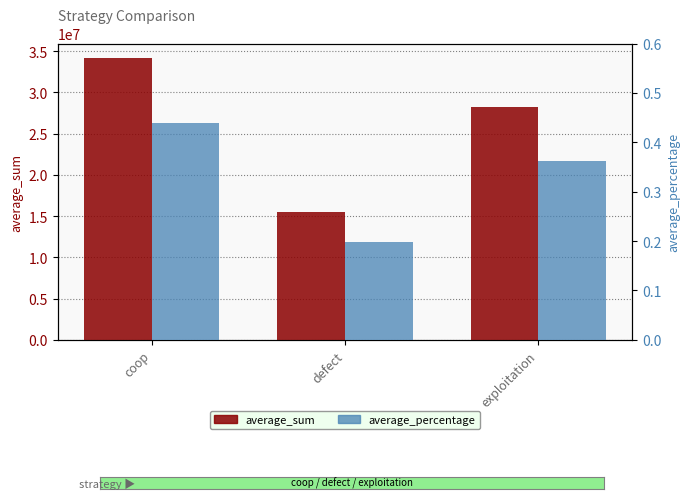

Where is average_sum nearest to the value 24871642?

exploitation